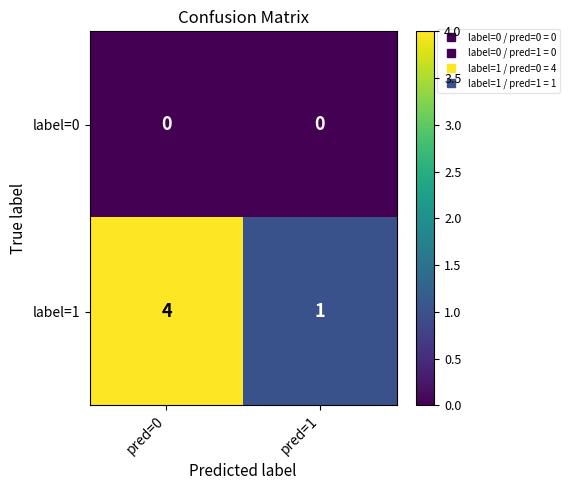

The value of label=1 at pred=0 is 7. True or false?

False